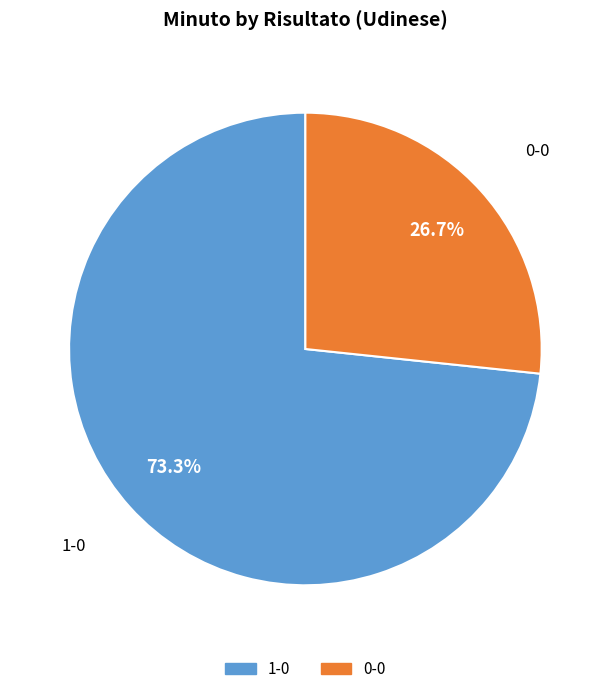

To the nearest percent, what is the difference between the 0-0 and 1-0 slice percentages?

47%